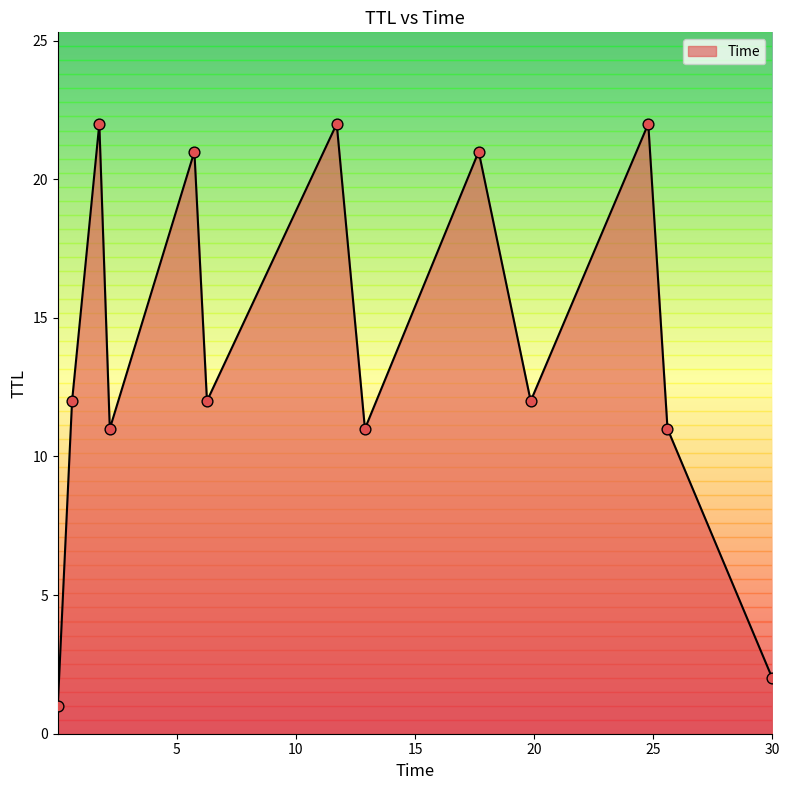

What is the greatest value displayed?

22